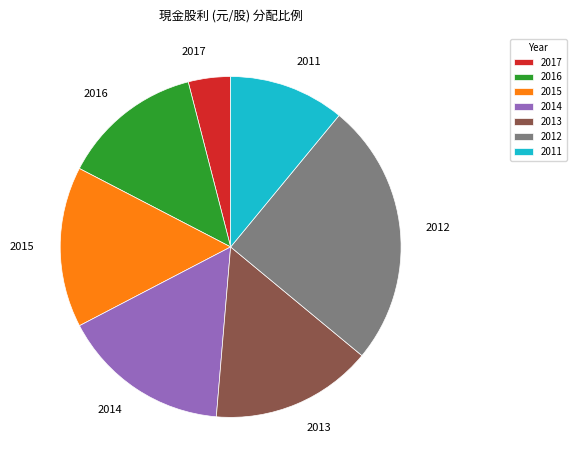

Between 2013 and 2016, which is larger?

2013